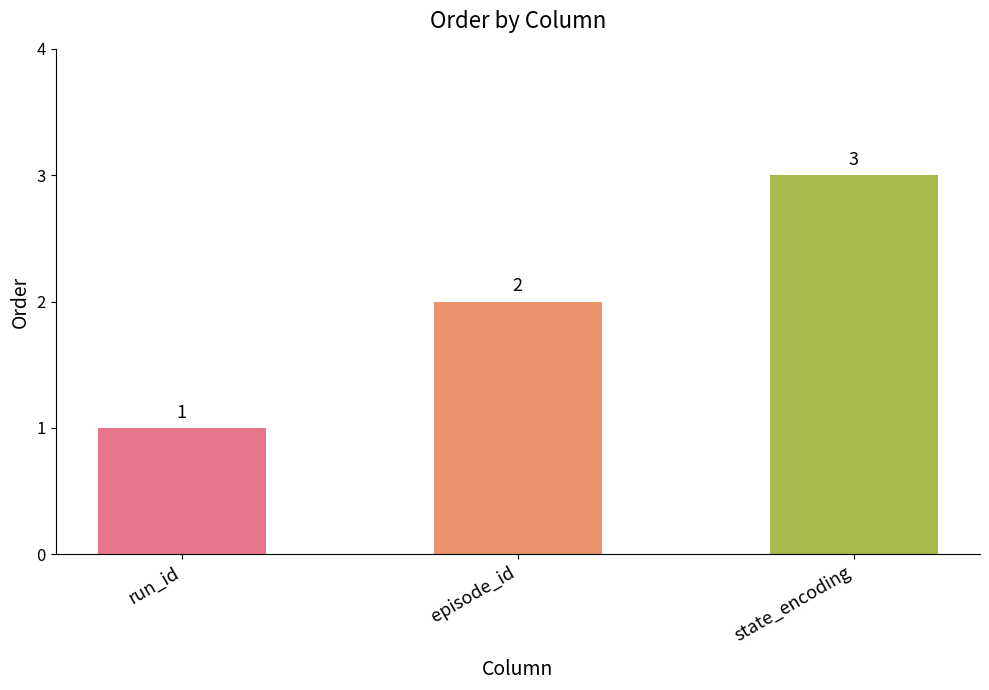

Which has a higher value, run_id or episode_id?

episode_id